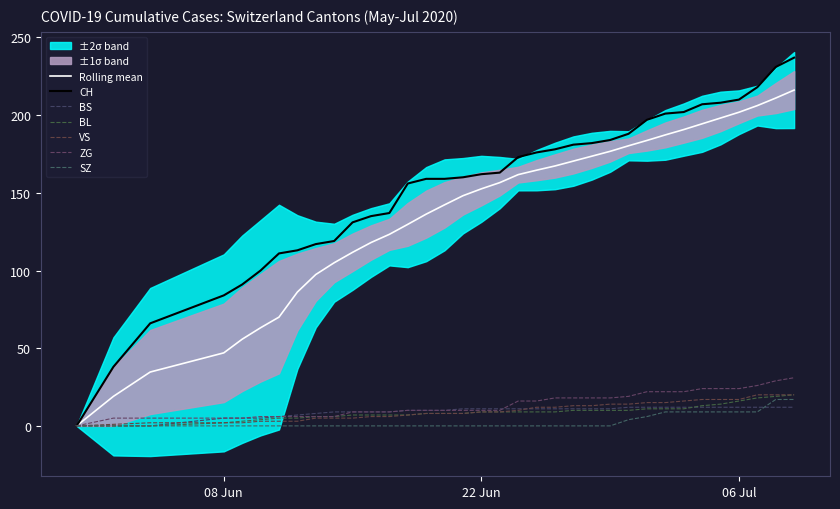

How many values in the CH series exceed 162?

17